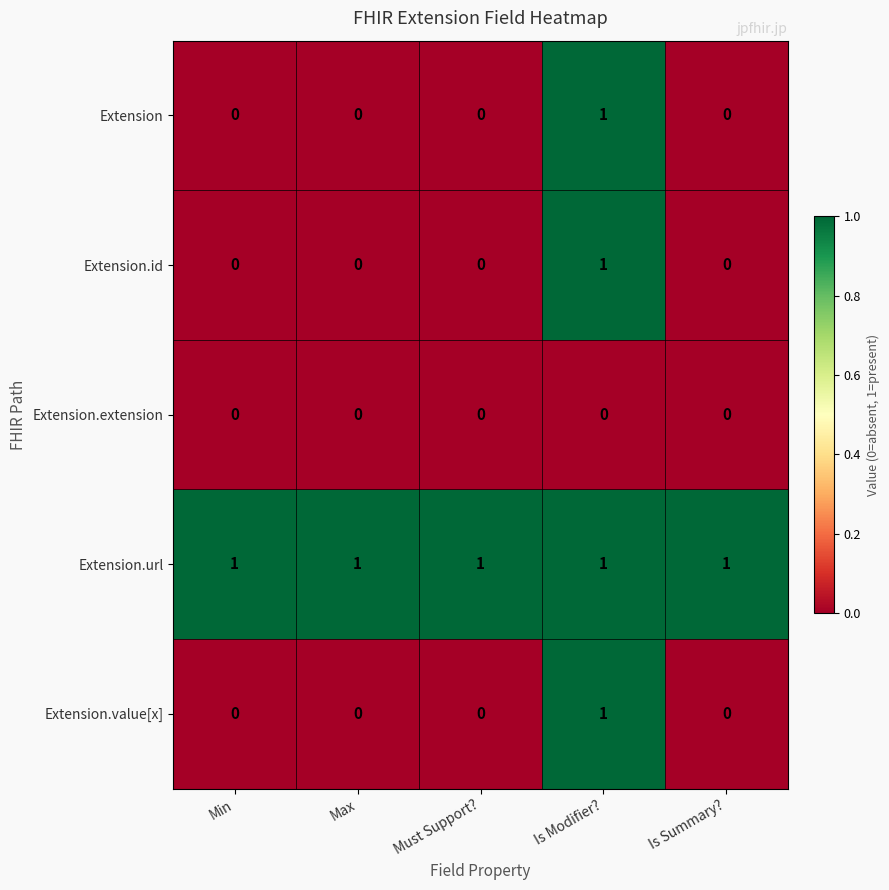

Count the number of data series in this chart.

5